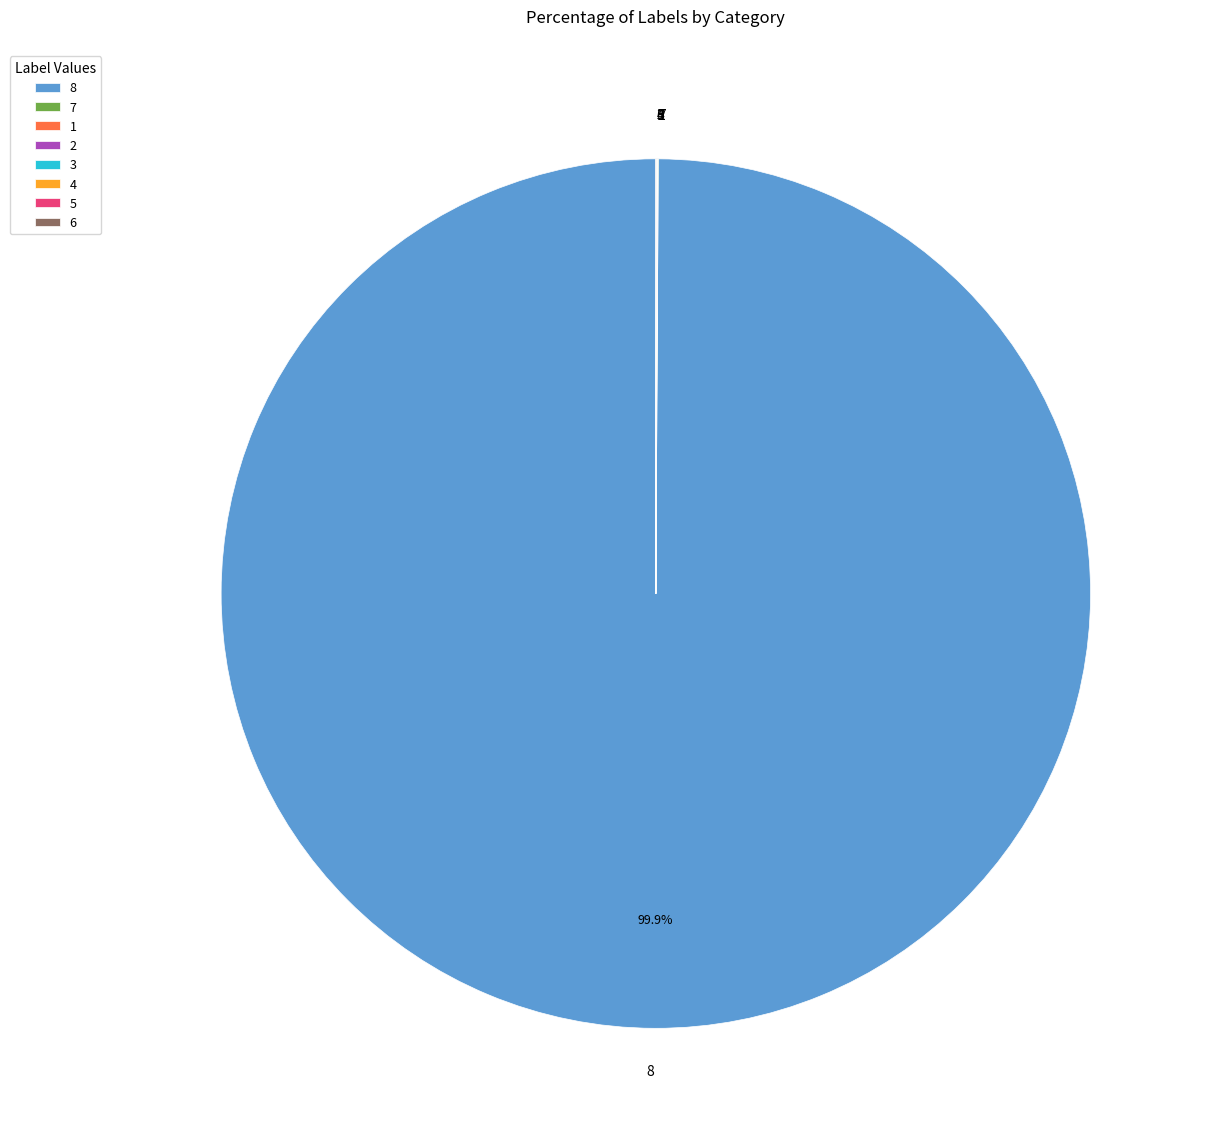

Is there a majority slice in this chart?

Yes